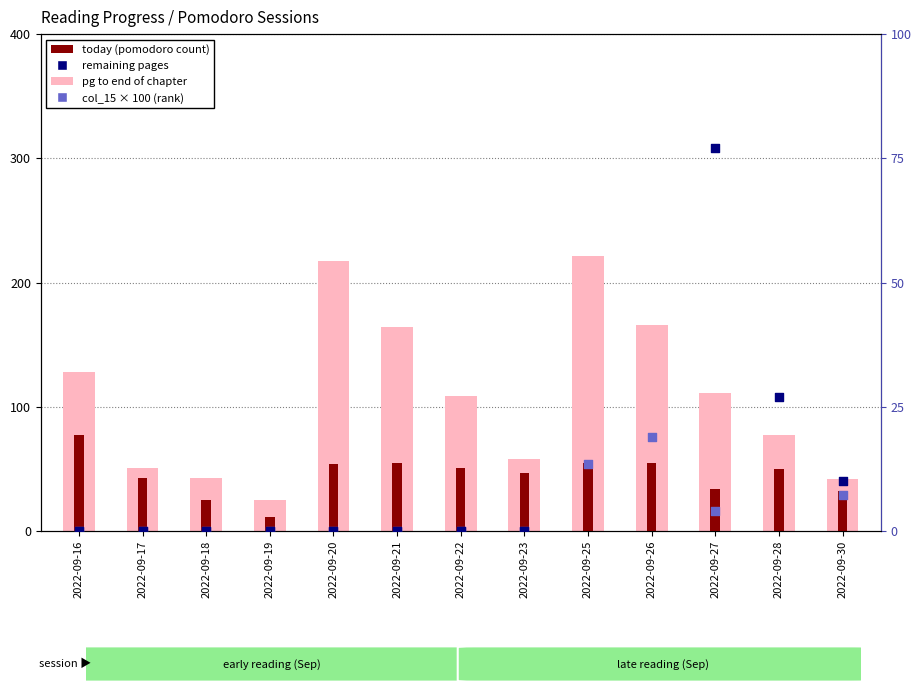

At how many categories does at least one series exceed 104?

8